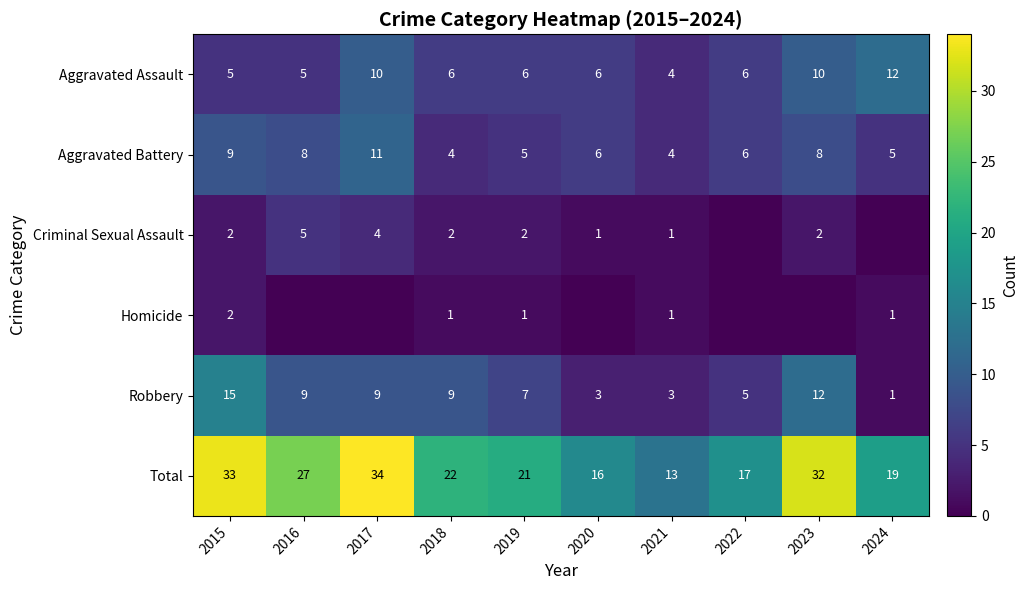

At which label does Total first exceed 22?

2015